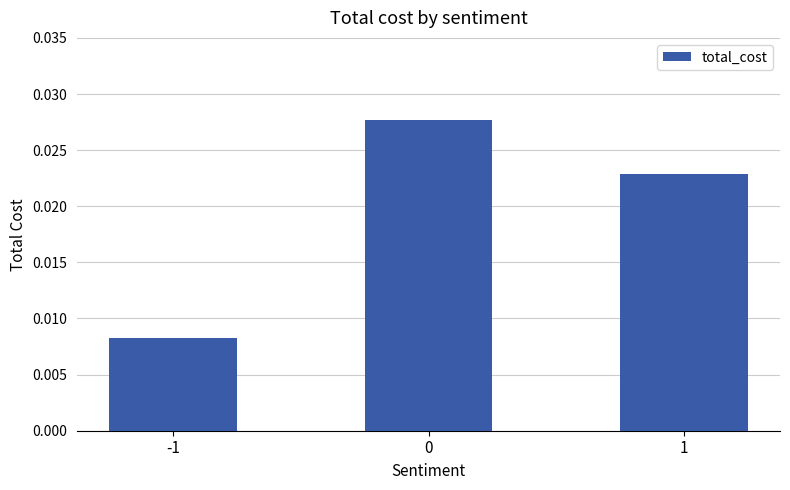

Count the values in the range 0 to 1.

3